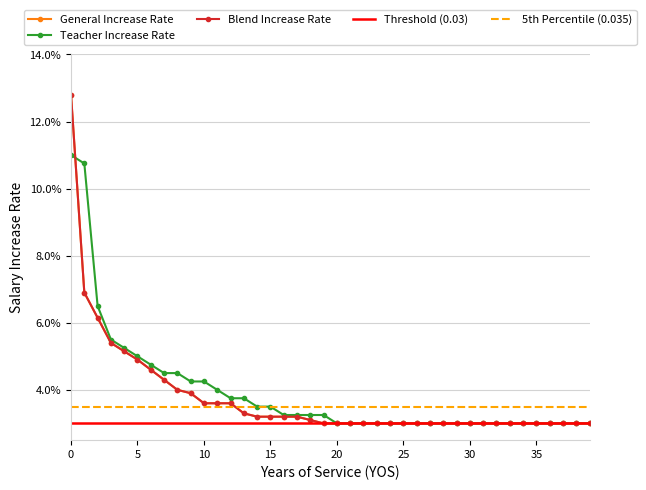

Which category has the lowest value in the salary_increase_yos_Blend series?

19